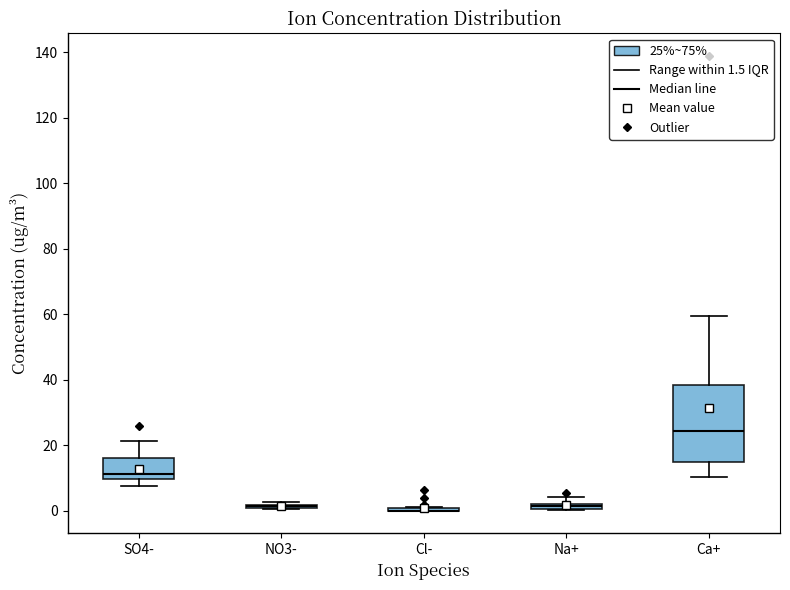

Which box is the tallest, from its lower edge to its upper edge?

Ca+